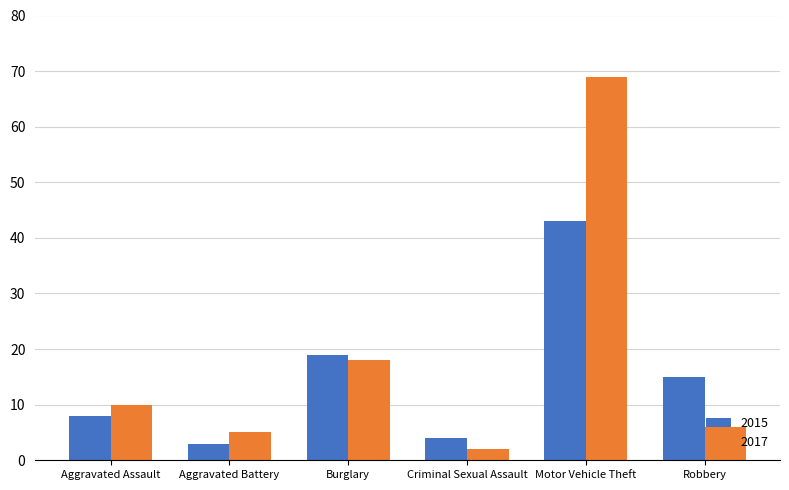

The value of 2015 at Criminal Sexual Assault is 1. True or false?

False